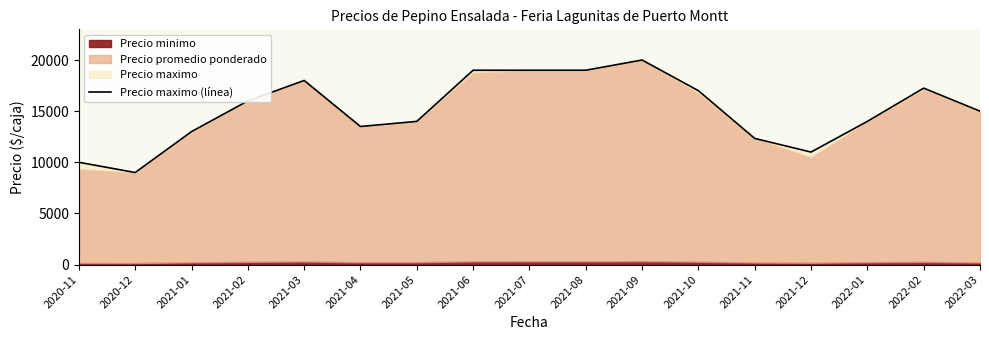

What is the maximum value shown in the chart?

20000.0